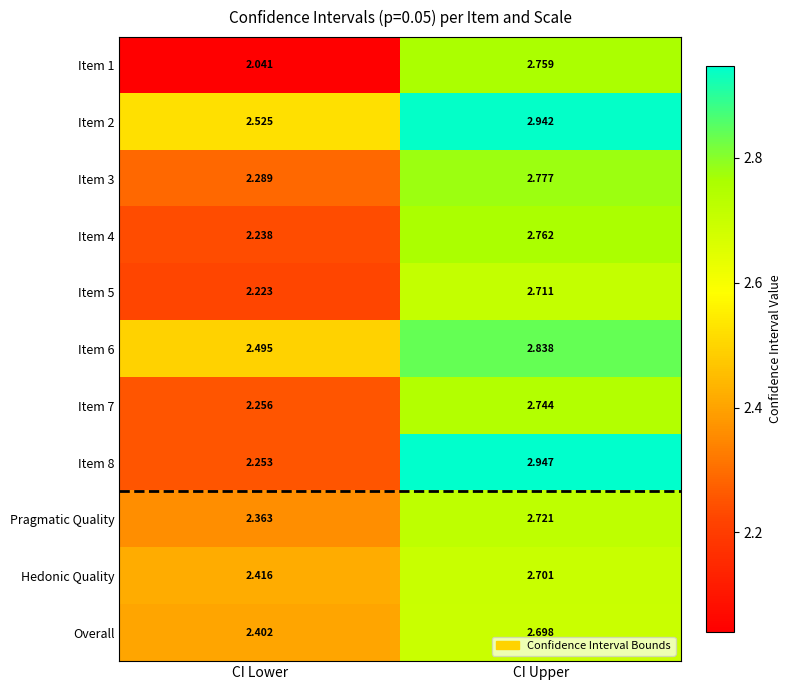

Which label corresponds to the smallest value in the chart?

CI Lower